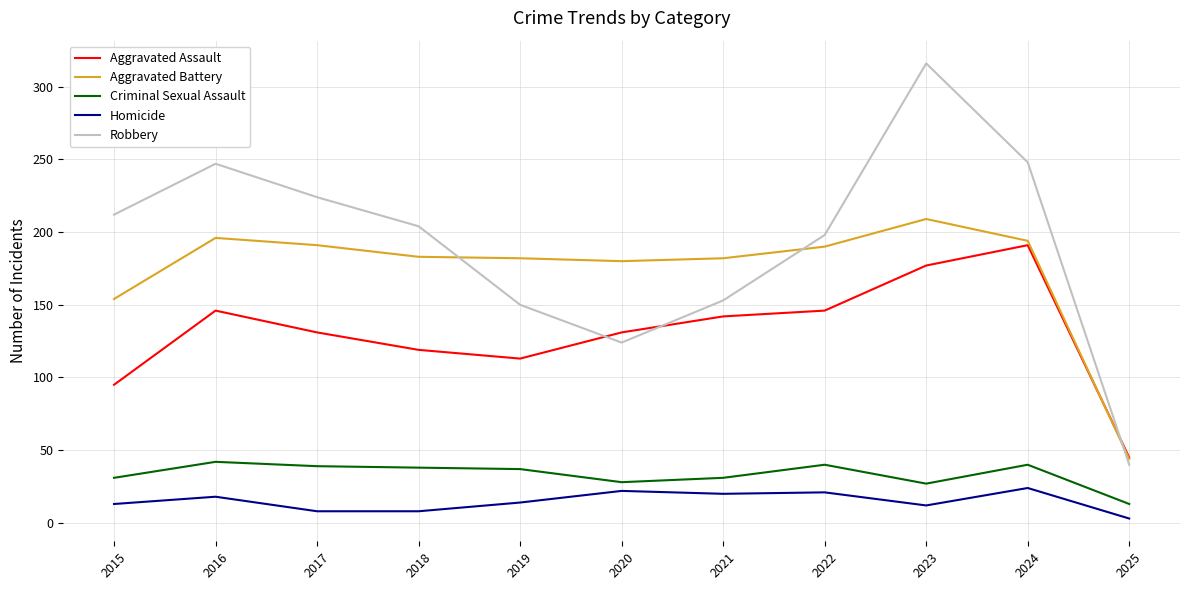

Is the value of Robbery at 2017 greater than the value of Criminal Sexual Assault at 2016?

Yes